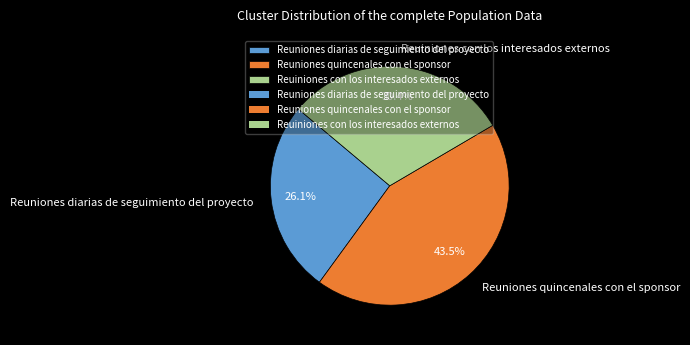

Is there any slice that represents more than half of the pie?

No